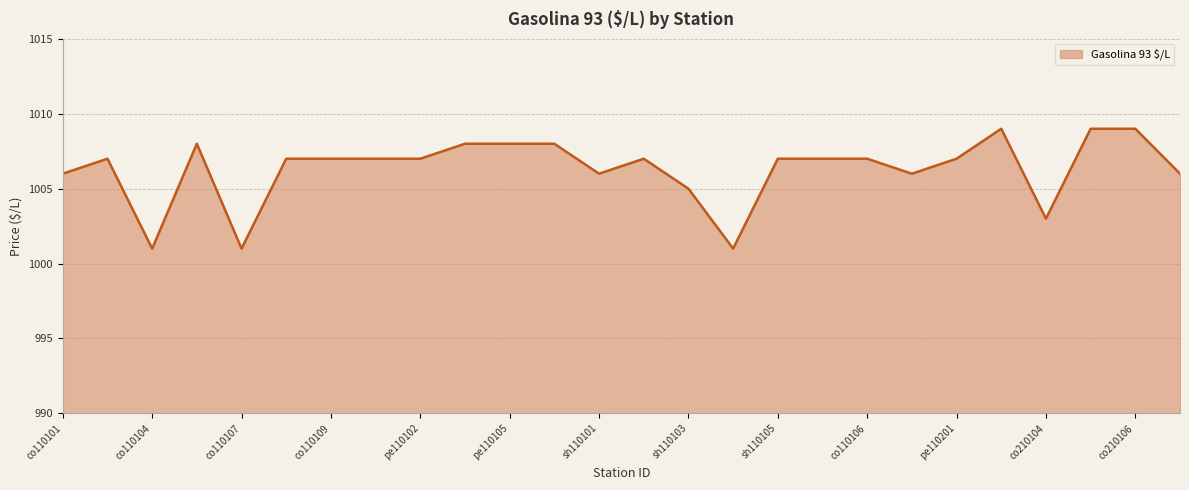

What is the maximum value shown in the chart?

1009